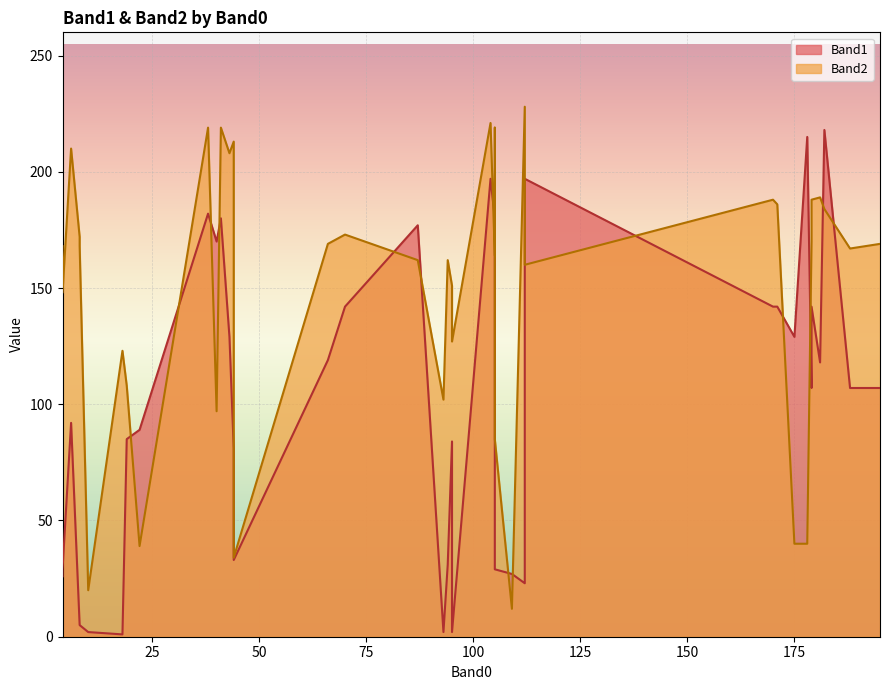

What is the sum of the Band1 values at 87 and 6?

269